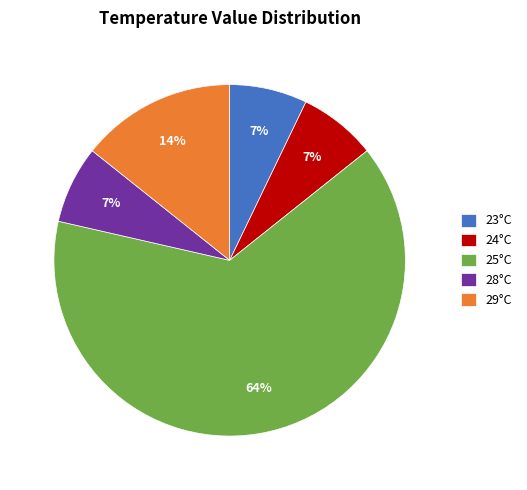

To the nearest percent, what is the average slice percentage?

20%